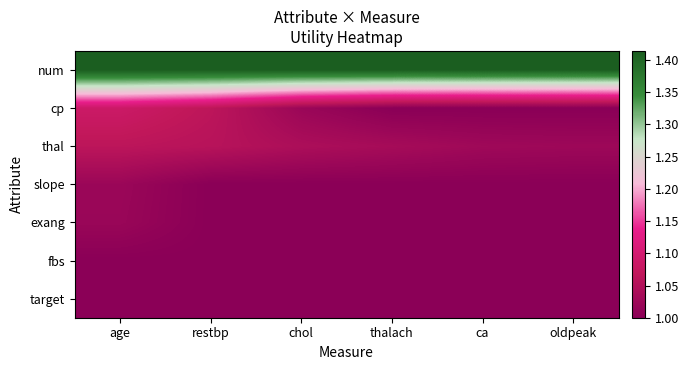

Rank the series by their maximum value, from highest to lowest.

num, cp, thal, slope, exang, fbs, target